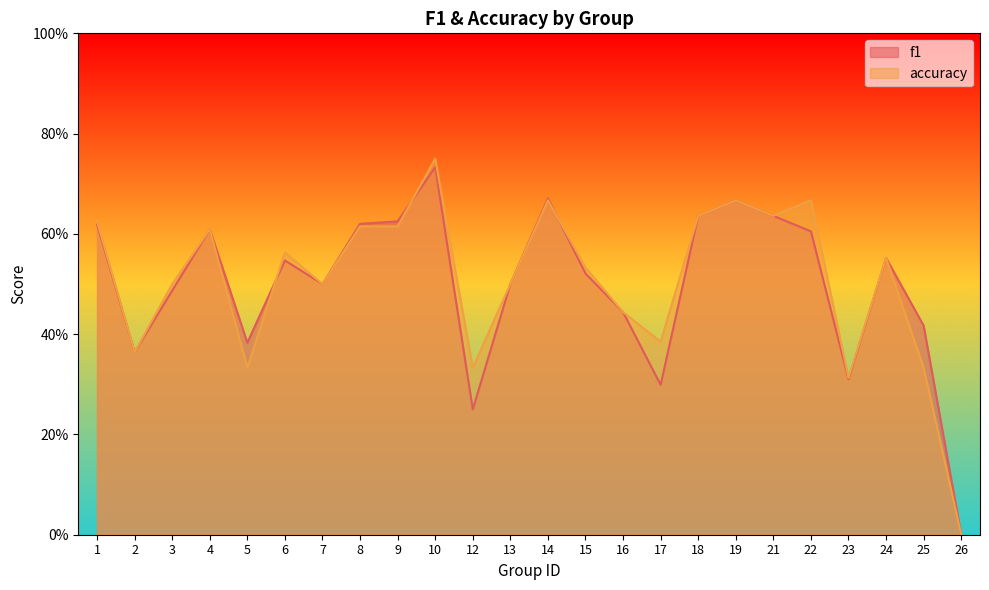

Rank the series at 4 from highest to lowest value.

f1, accuracy